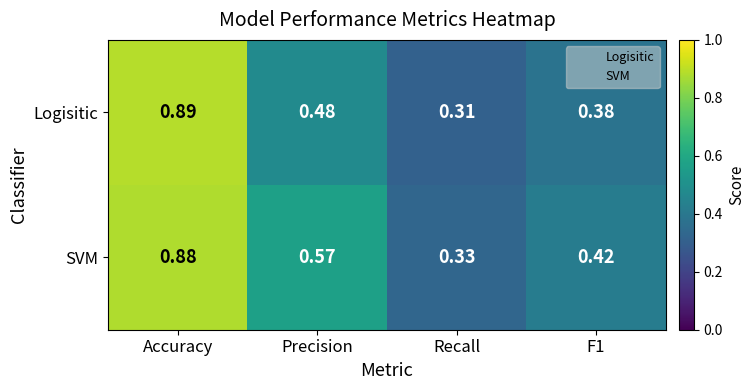

List the series in order of their overall mean, lowest first.

Logisitic, SVM